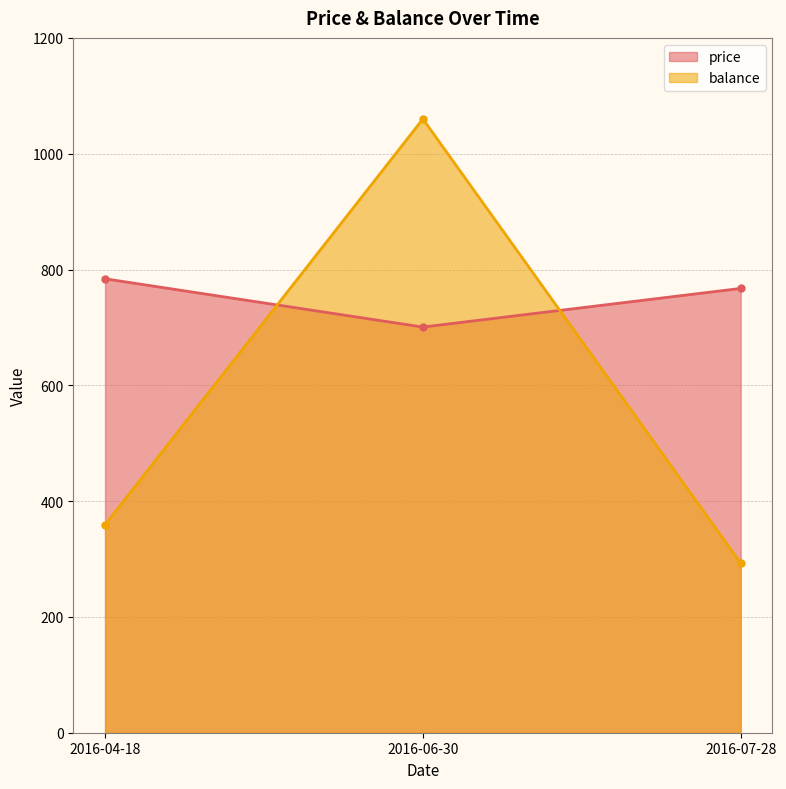

Reading left to right, list all the values displayed in this chart.

price: 783.9	700.6	767.3
balance: 359.4	1060.0	292.6